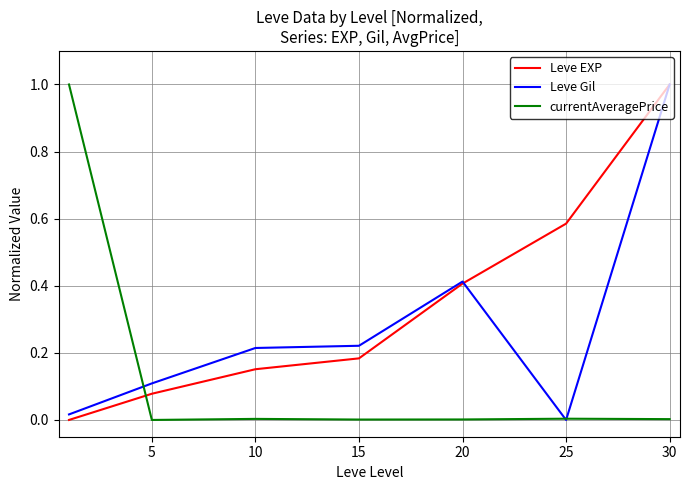

What is the maximum value for currentAveragePrice?

1.0